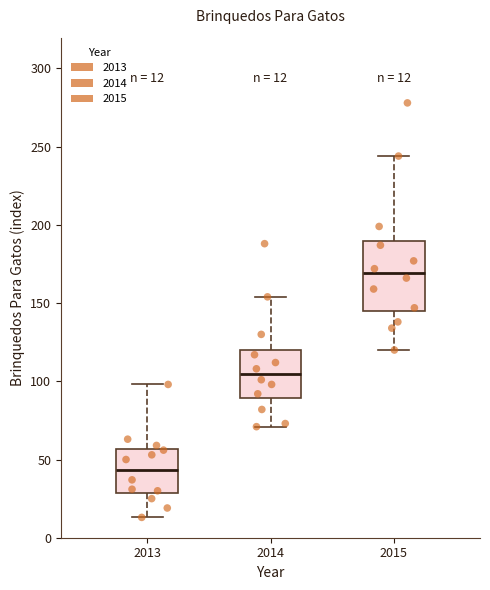

Comparing the boxes themselves (not the whiskers), which one is the tallest?

2015